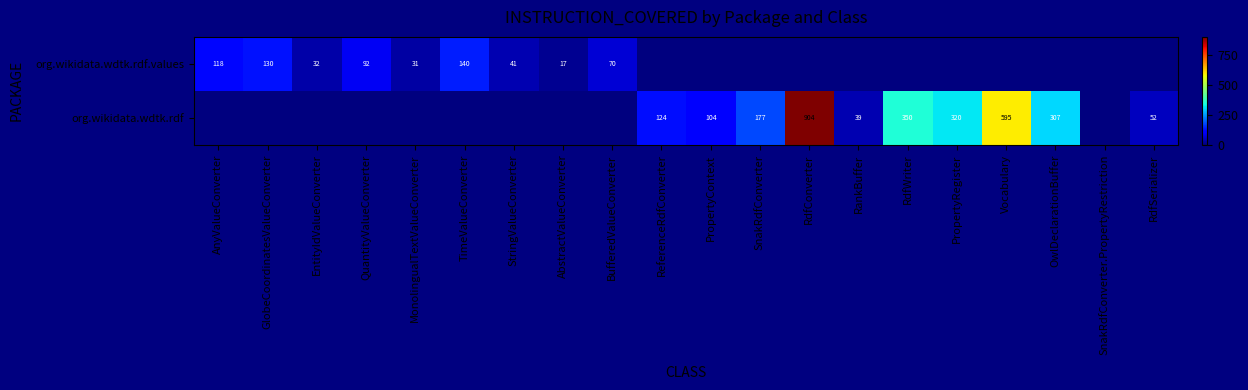

The org.wikidata.wdtk.rdf series shows 904 at RdfConverter. True or false?

True